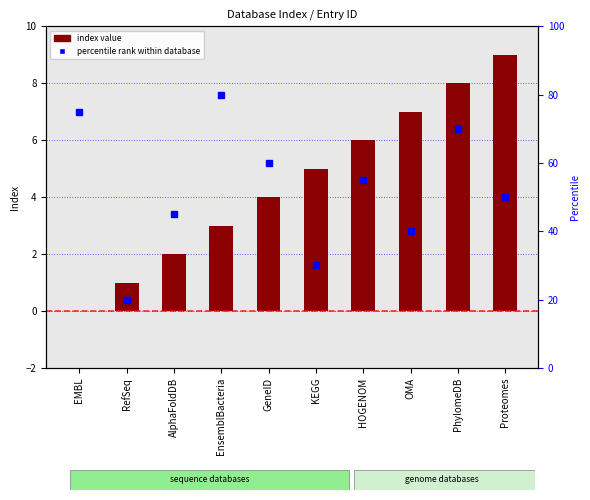

At which category does the chart reach its peak across all series?

Proteomes